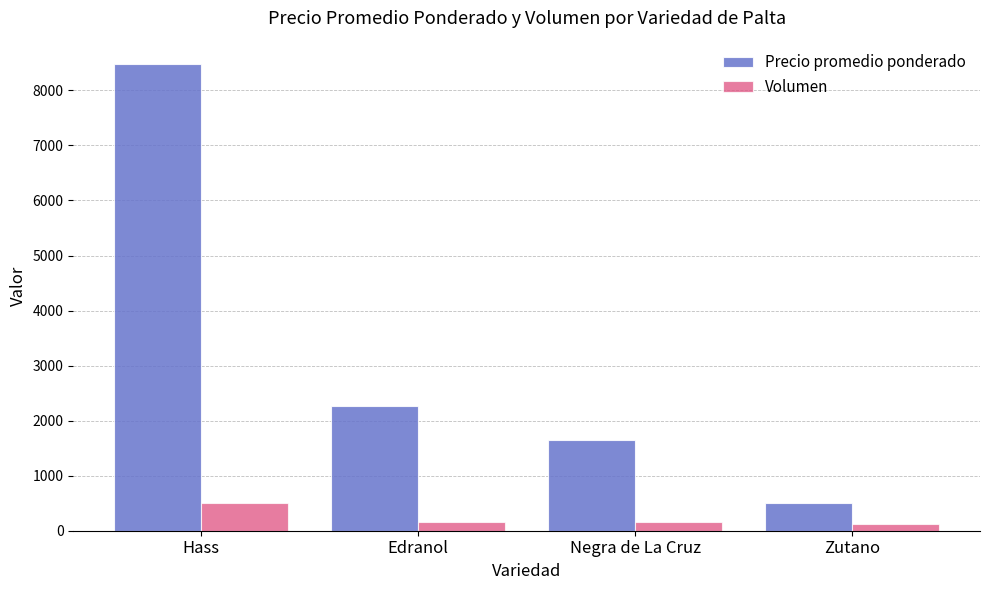

How many bars are there in each group?

2